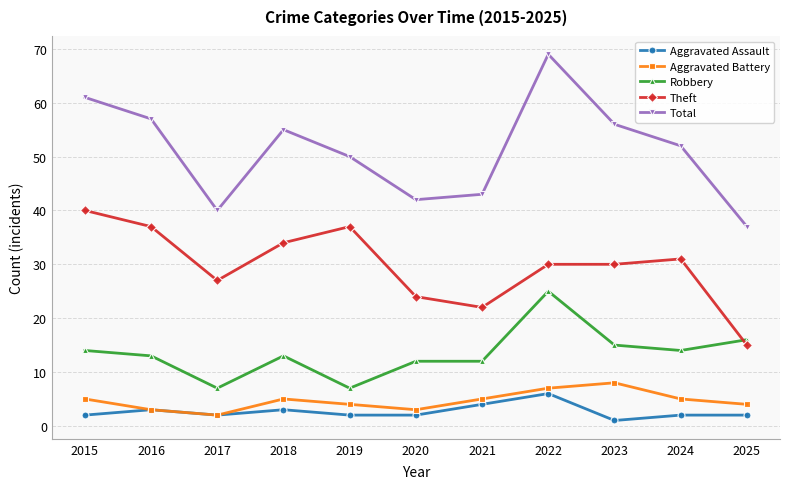

How many categories are shown in the chart?

11